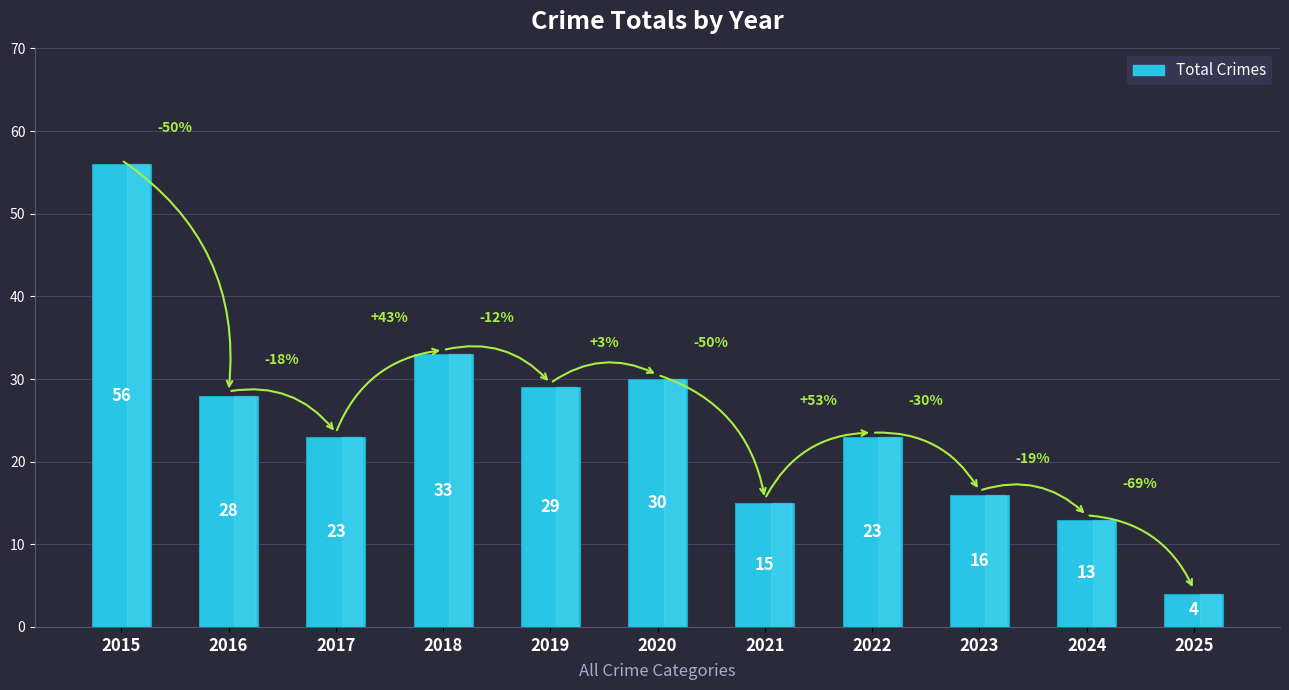

Reading right to left, transcribe all the data shown in this chart.

4	13	16	23	15	30	29	33	23	28	56